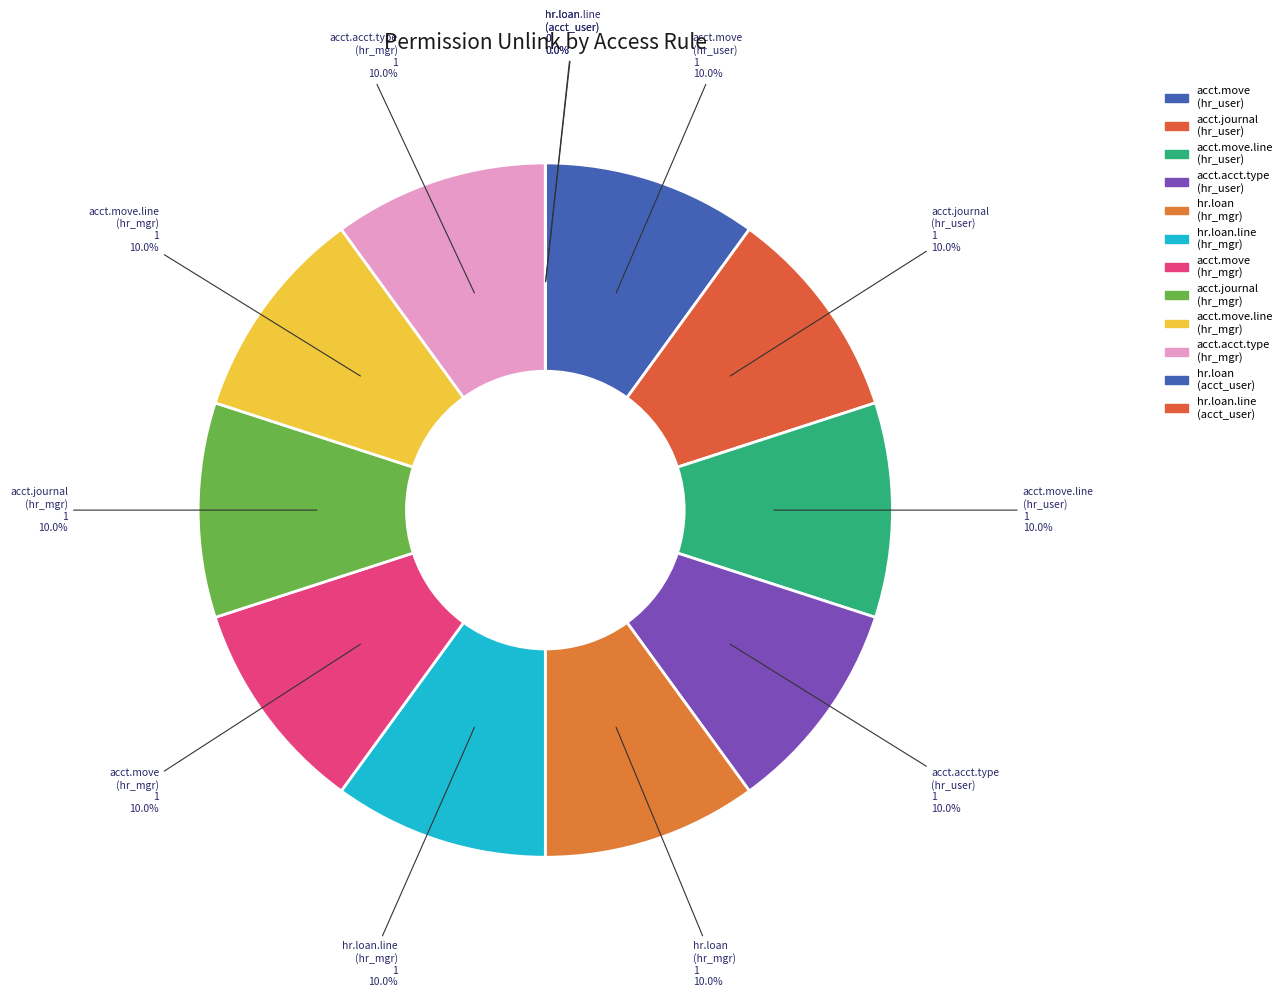

Which slice is the smallest?

access_hr_loan_accountant